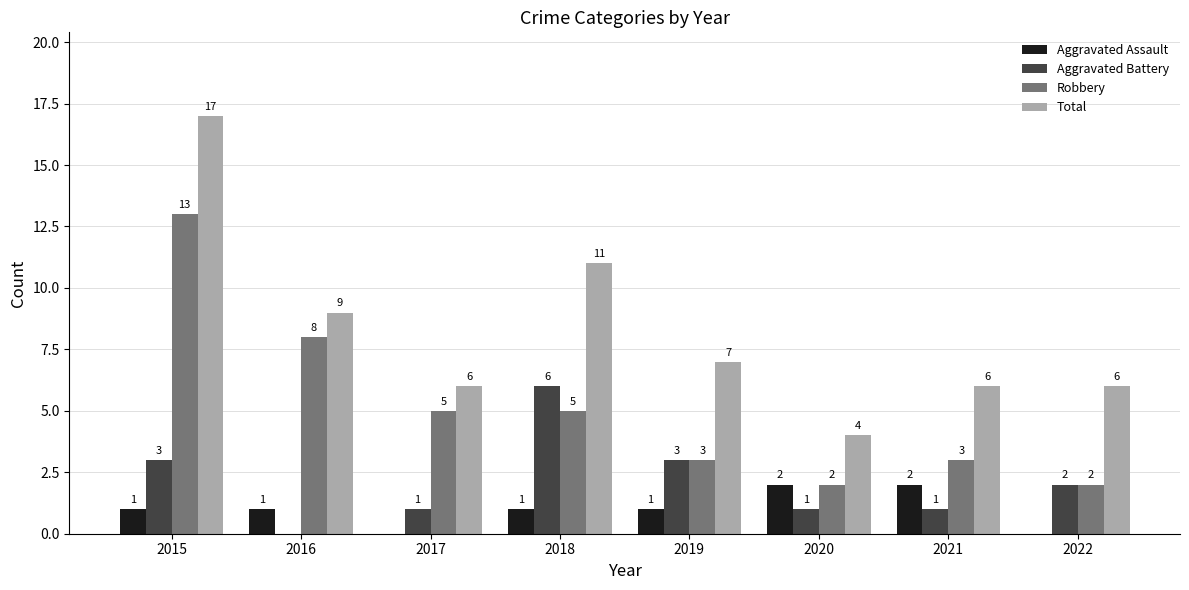

At which category is the sum across all series the highest?

2015